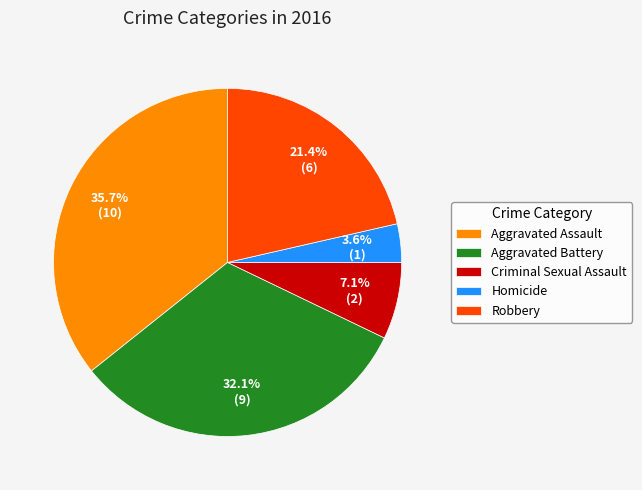

Between Aggravated Assault and Homicide, which is larger?

Aggravated Assault